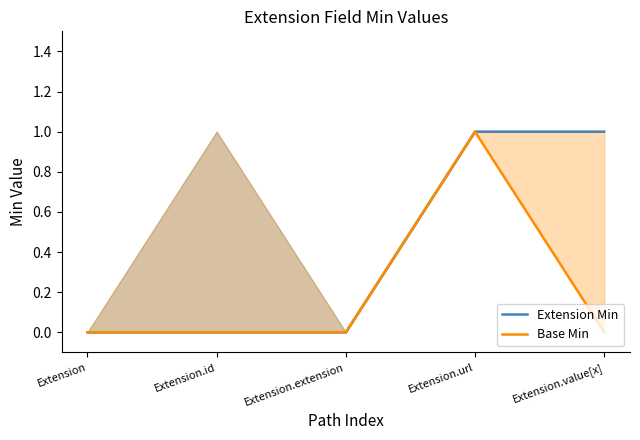

How many data points does each series have?

5